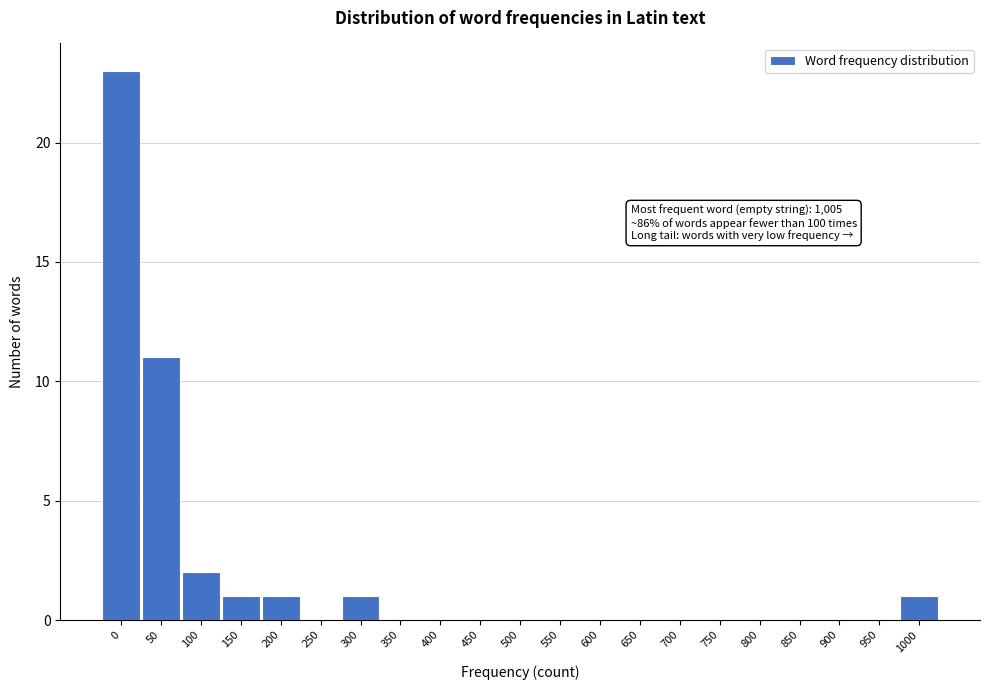

Reading left to right, what are all the values shown in this chart?

0=23	50=11	100=2	150=1	200=1	250=0	300=1	350=0	400=0	450=0	500=0	550=0	600=0	650=0	700=0	750=0	800=0	850=0	900=0	950=0	1000=1